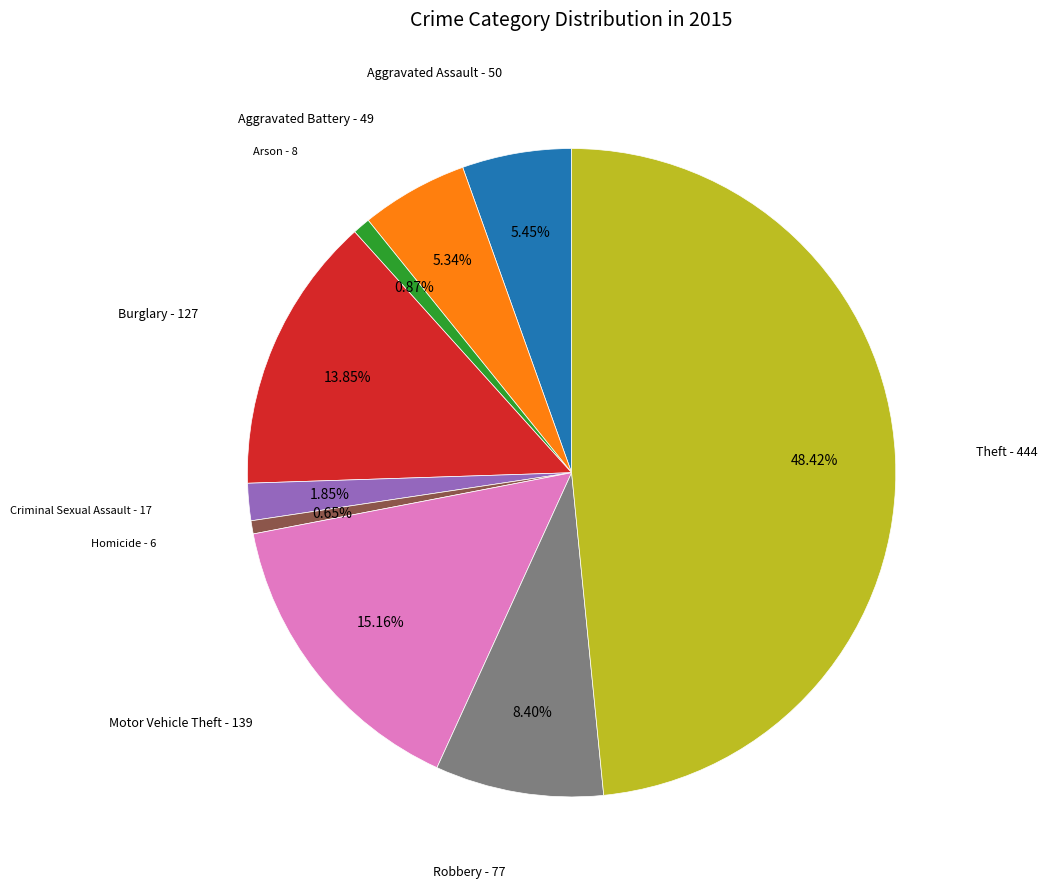

Does any single category account for the majority?

No